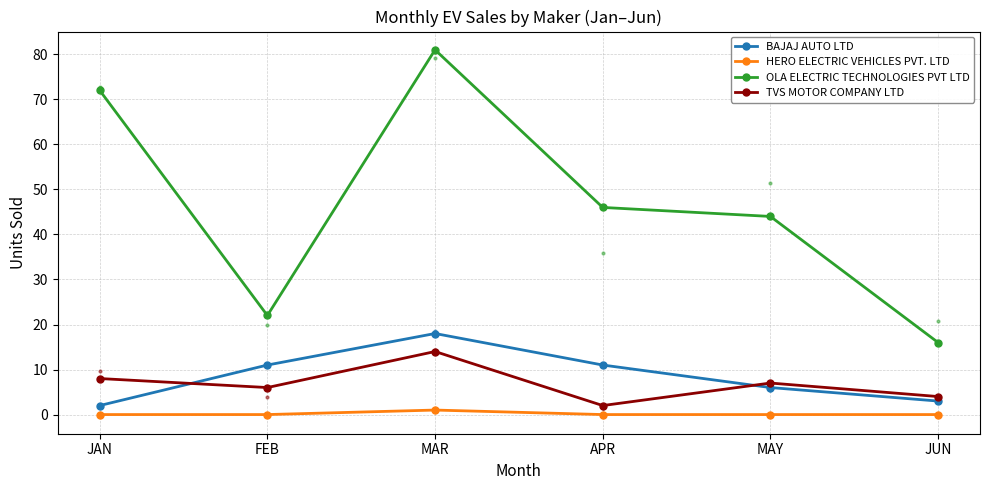

What is the total value across all series at JAN?

82